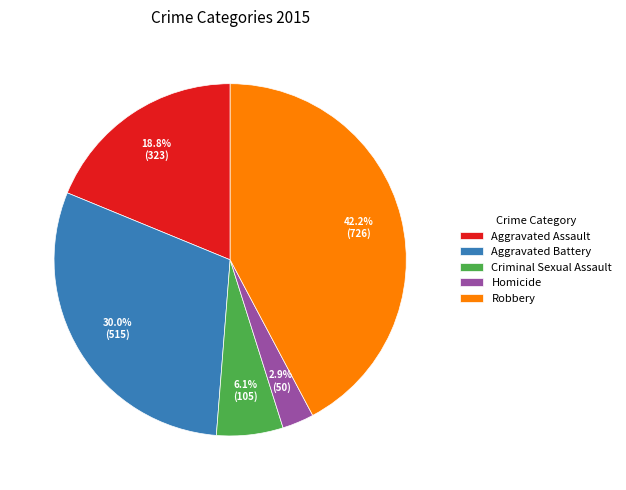

Which slice is the smallest?

Homicide